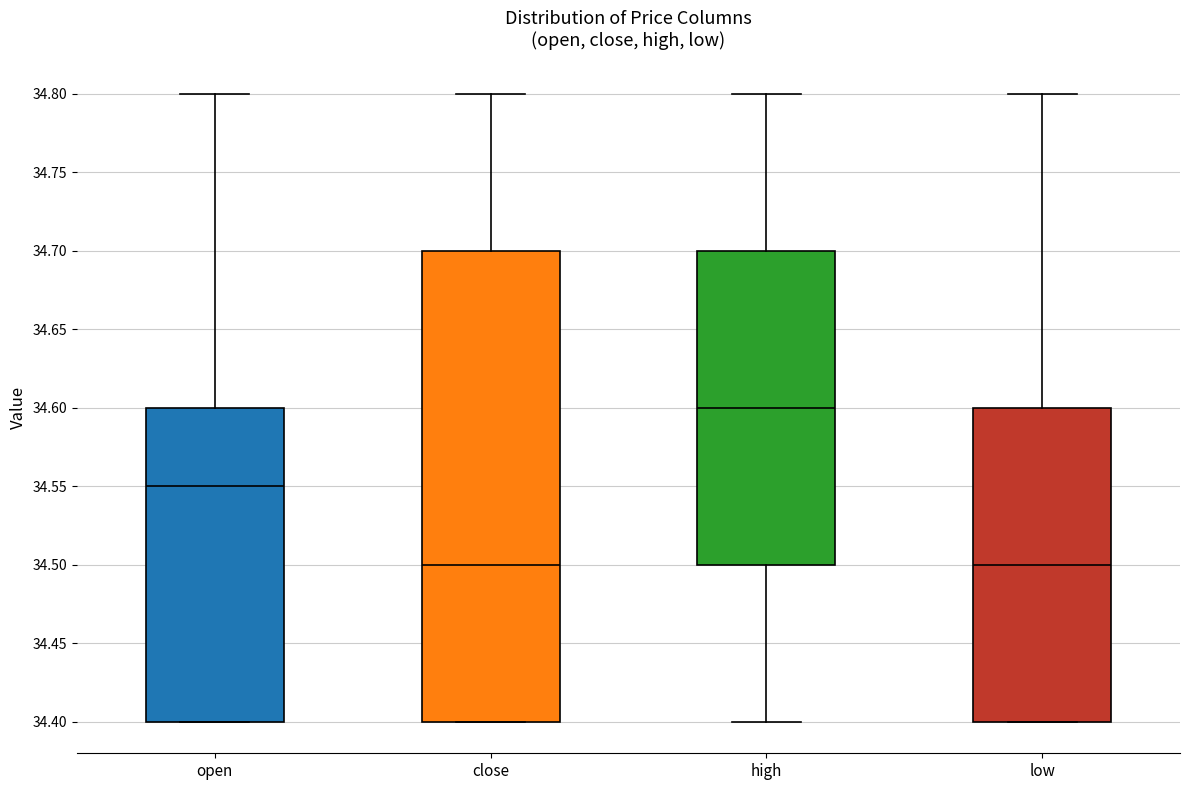

Where is the lower edge of the box for low on the y-axis? The values are not printed on the chart, so give them approximately, as read against the axis.

34.40